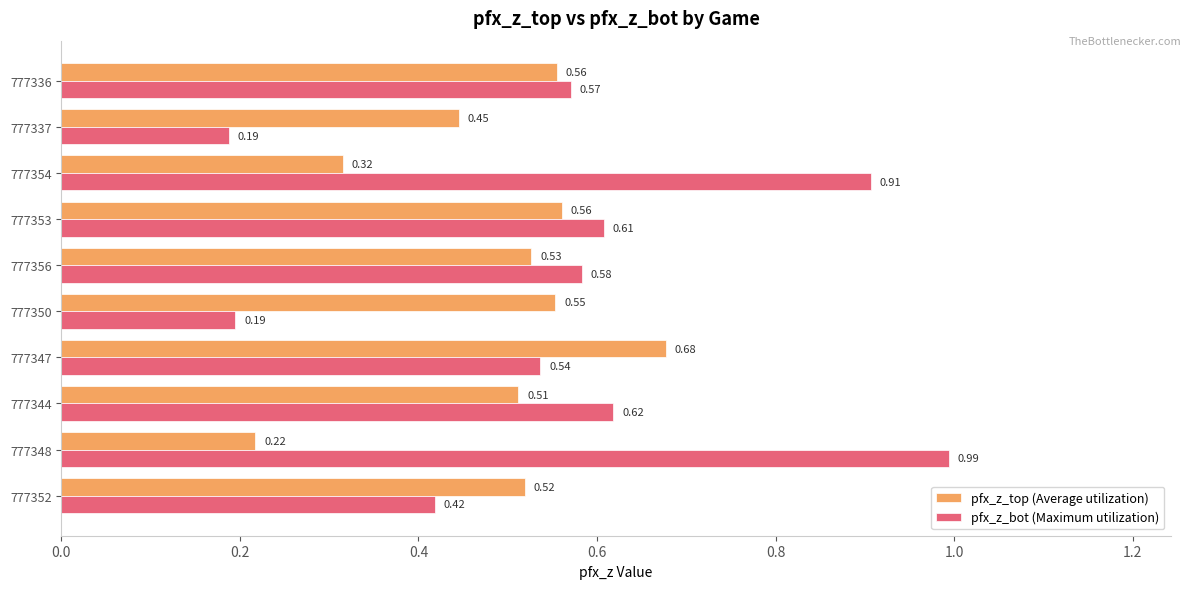

How many series are shown in this chart?

2